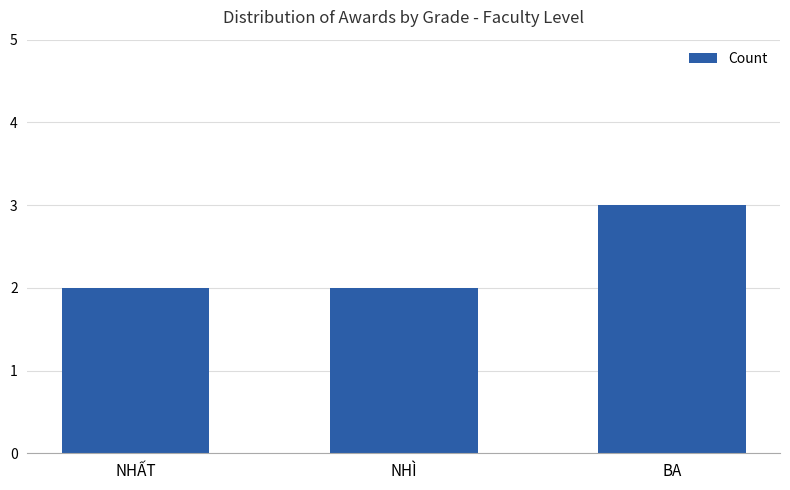

What is the value of the 2nd bar from the left?

2